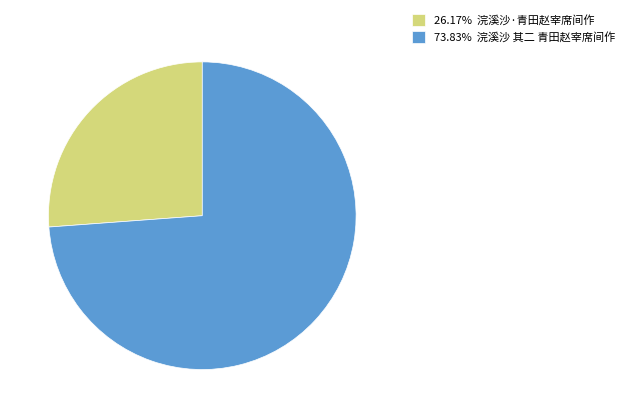

How many segments does this pie chart have?

2